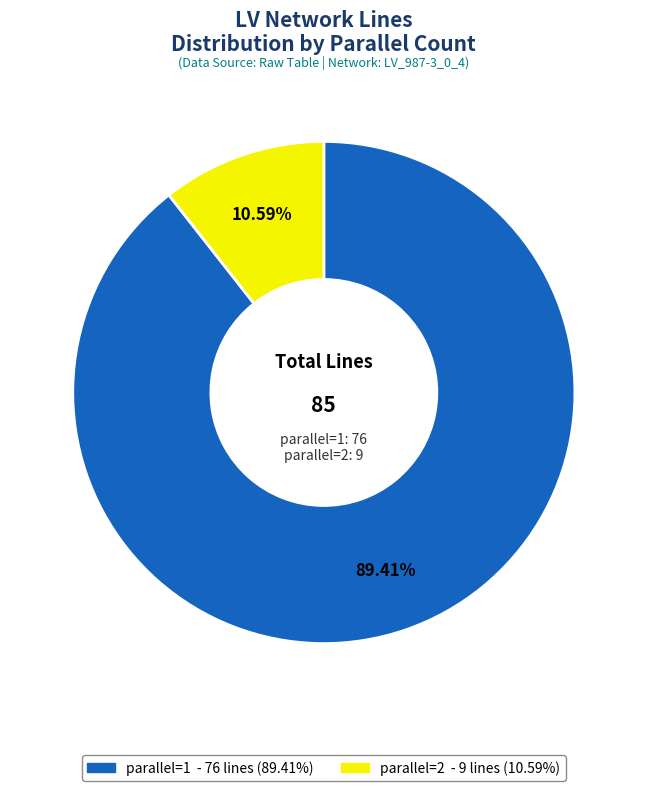

Is there any slice that represents more than half of the pie?

Yes